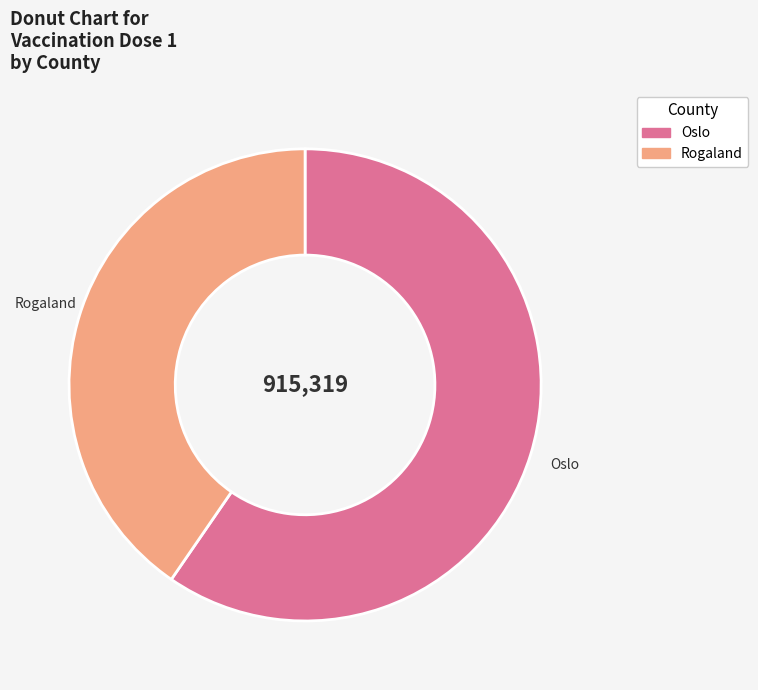

Which category has the smallest portion of the pie?

Rogaland